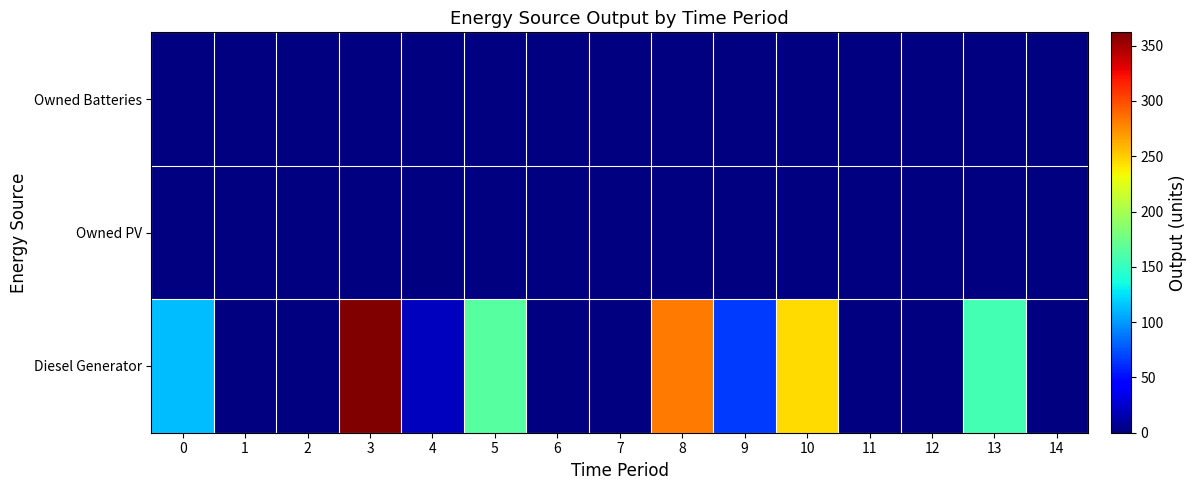

Reading left to right, list all the values displayed in this chart.

Diesel Generator: 0=112	1=0	2=0	3=362	4=21	5=165	6=0	7=0	8=282	9=66	10=245	11=0	12=0	13=156	14=0
Owned PV: 0=0	1=0	2=0	3=0	4=0	5=0	6=0	7=0	8=0	9=0	10=0	11=0	12=0	13=0	14=0
Owned Batteries: 0=0	1=0	2=0	3=0	4=0	5=0	6=0	7=0	8=0	9=0	10=0	11=0	12=0	13=0	14=0